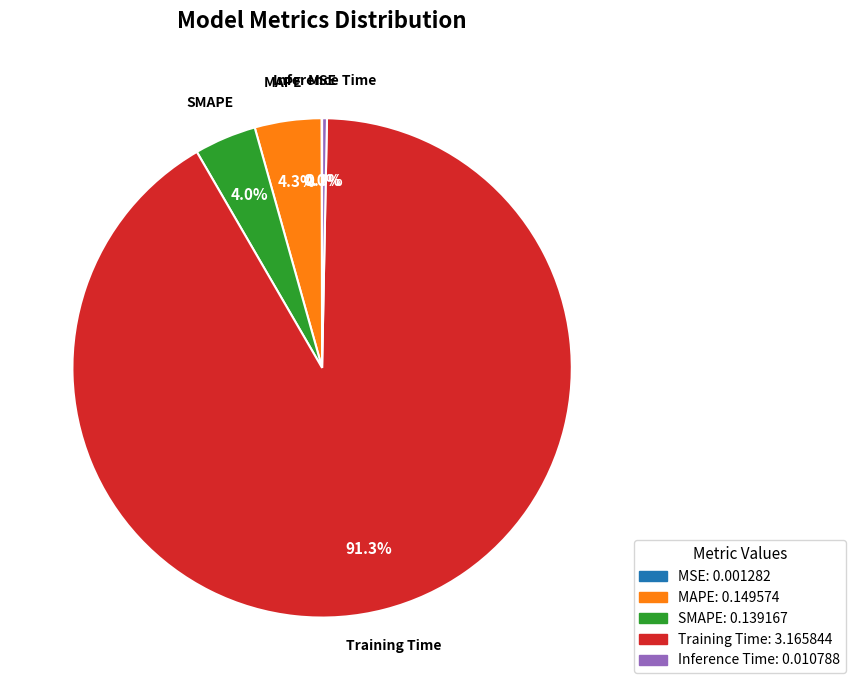

Which slice is the largest?

Training Time